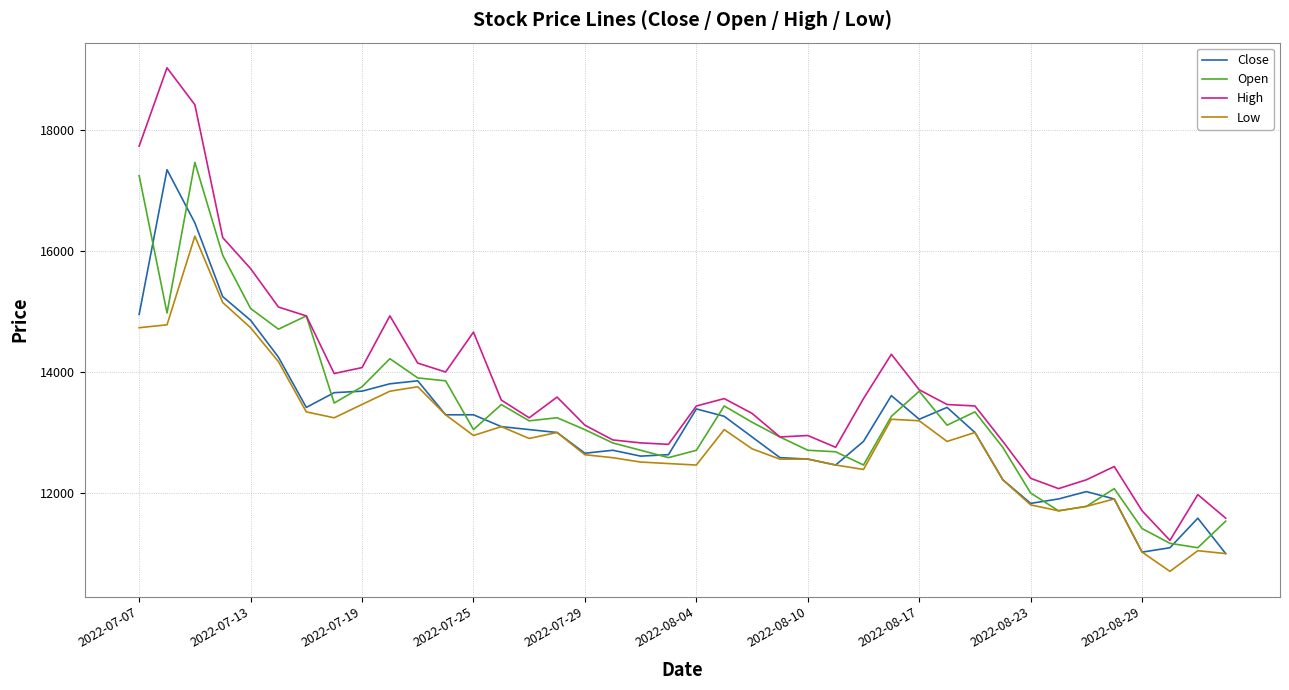

What are all the series names shown in the legend?

Close, Open, High, Low